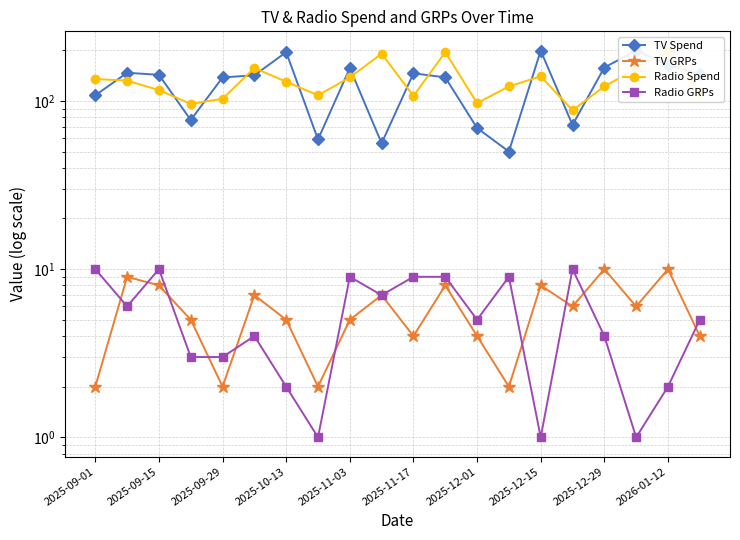

How many values in the Radio Spend series are below 130?

10